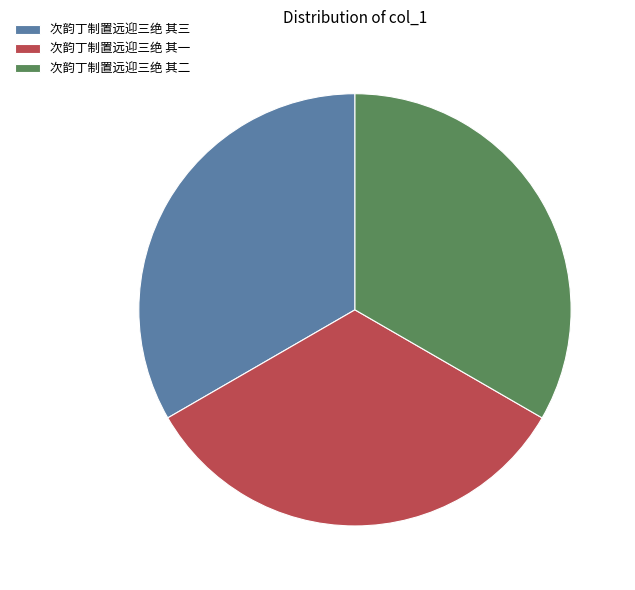

Does any single category account for the majority?

No